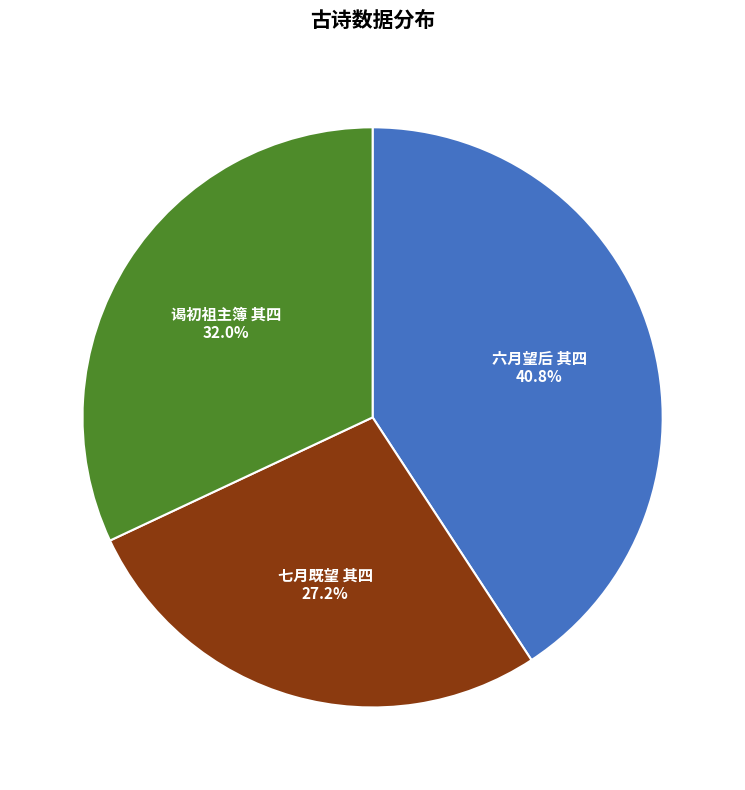

What is the total percentage of 六月望后 其四 and 七月既望 其四?

68.0%